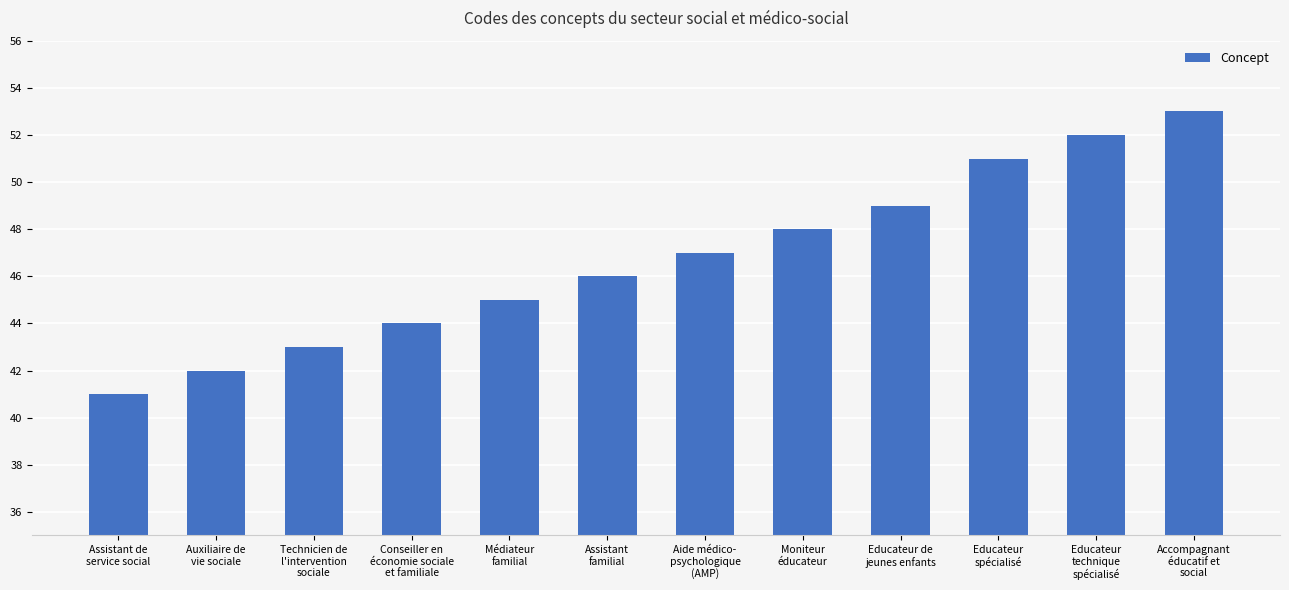

Between Educateur
spécialisé and Aide médico-
psychologique
(AMP), which is larger?

Educateur
spécialisé